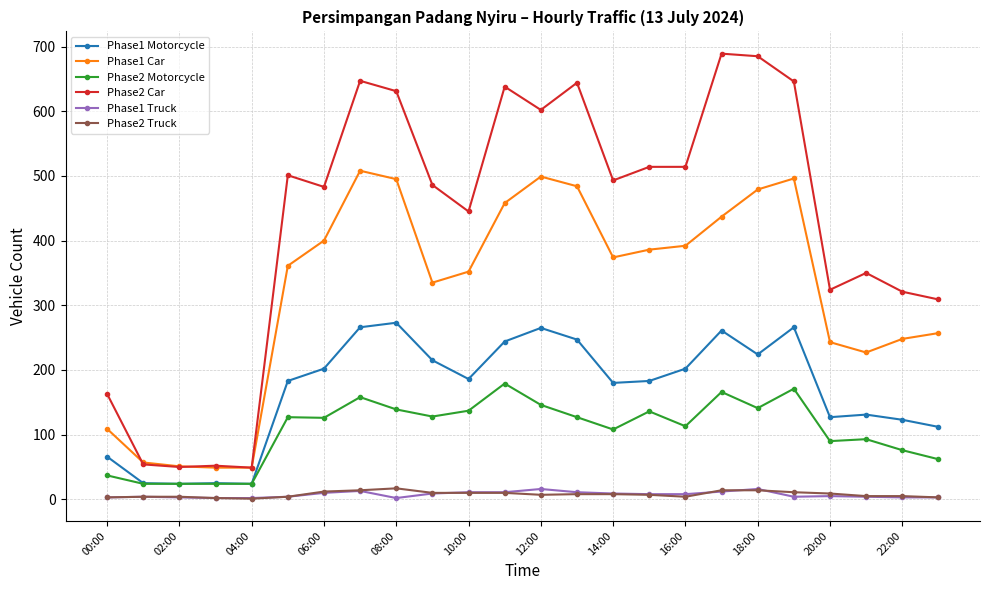

Which series has the widest spread of values?

Phase2 Car